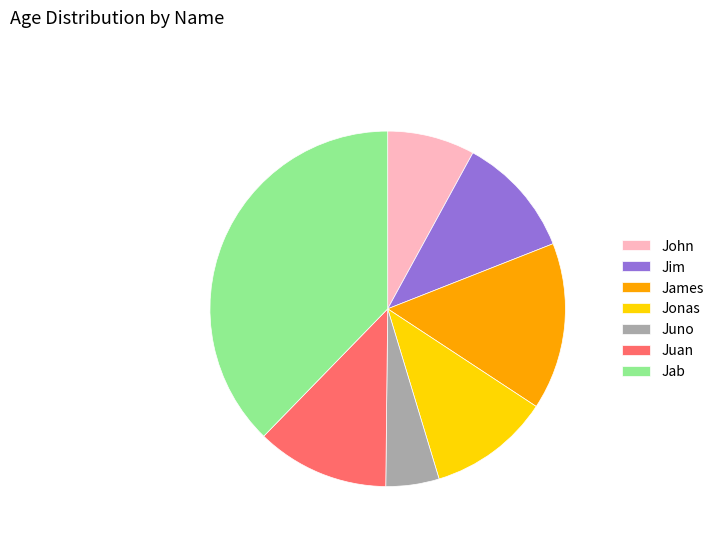

Does John represent more than half of the total?

No